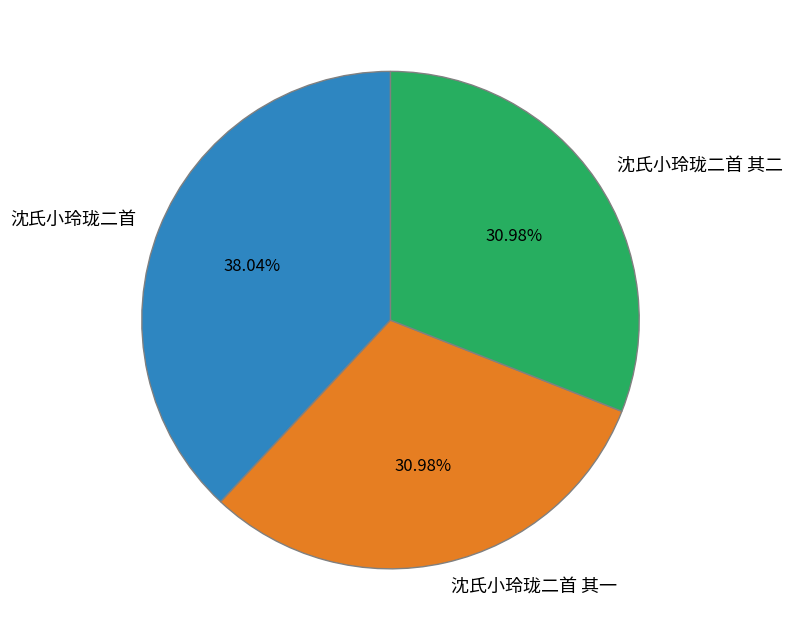

To the nearest percent, what is the difference between the largest and smallest slice percentages?

7%